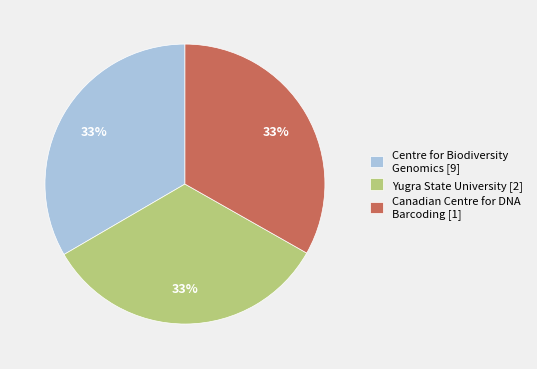

The Yugra State University [2] slice represents 42% of the pie. True or false?

False